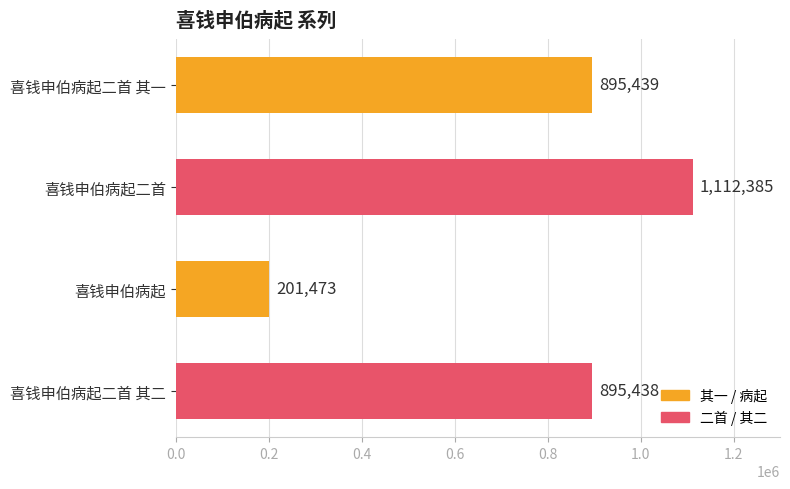

Reading bottom to top, list all the values displayed in this chart.

895438	201473	1112385	895439